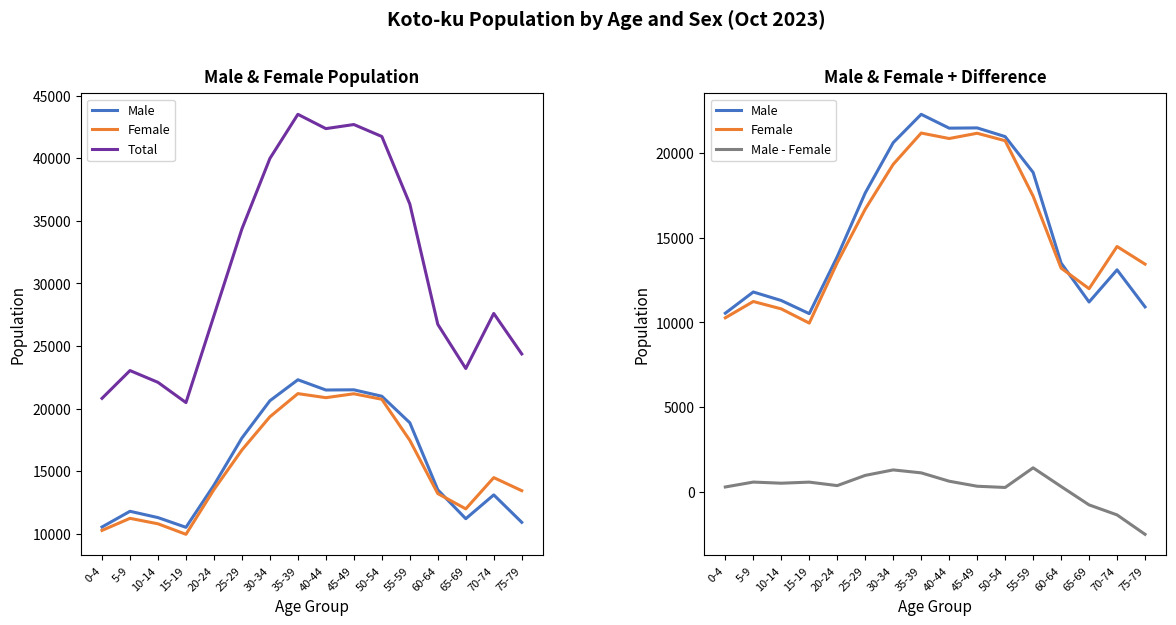

Reading left to right, transcribe all the data shown in this chart.

Male: 0-4=10546	5-9=11800	10-14=11296	15-19=10520	20-24=13887	25-29=17654	30-34=20629	35-39=22304	40-44=21486	45-49=21501	50-54=20987	55-59=18871	60-64=13514	65-69=11208	70-74=13110	75-79=10920
Female: 0-4=10274	5-9=11238	10-14=10801	15-19=9961	20-24=13534	25-29=16697	30-34=19348	35-39=21197	40-44=20873	45-49=21185	50-54=20744	55-59=17466	60-64=13214	65-69=11995	70-74=14489	75-79=13447
Total: 0-4=20820	5-9=23038	10-14=22097	15-19=20481	20-24=27421	25-29=34351	30-34=39977	35-39=43501	40-44=42359	45-49=42686	50-54=41731	55-59=36337	60-64=26728	65-69=23203	70-74=27599	75-79=24367
Male - Female: 0-4=272	5-9=562	10-14=495	15-19=559	20-24=353	25-29=957	30-34=1281	35-39=1107	40-44=613	45-49=316	50-54=243	55-59=1405	60-64=300	65-69=-787	70-74=-1379	75-79=-2527